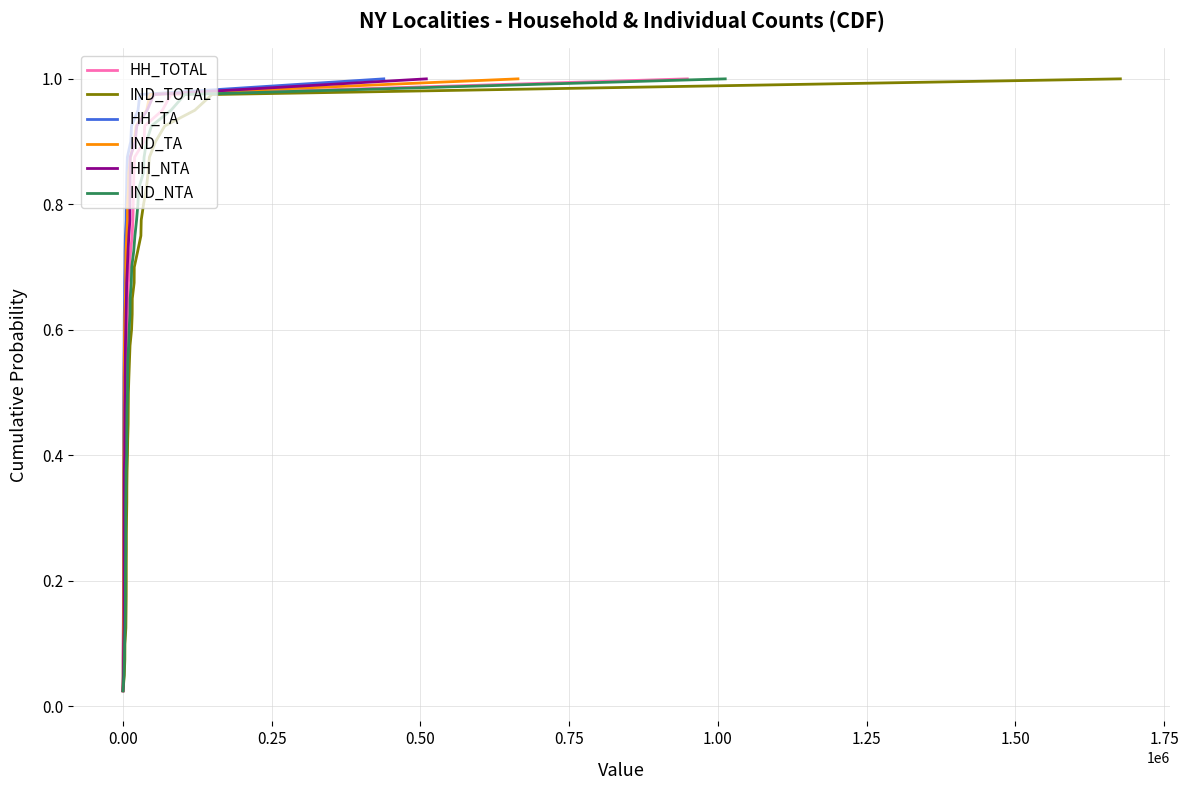

What is the highest value of the HH_TA series?

1.0